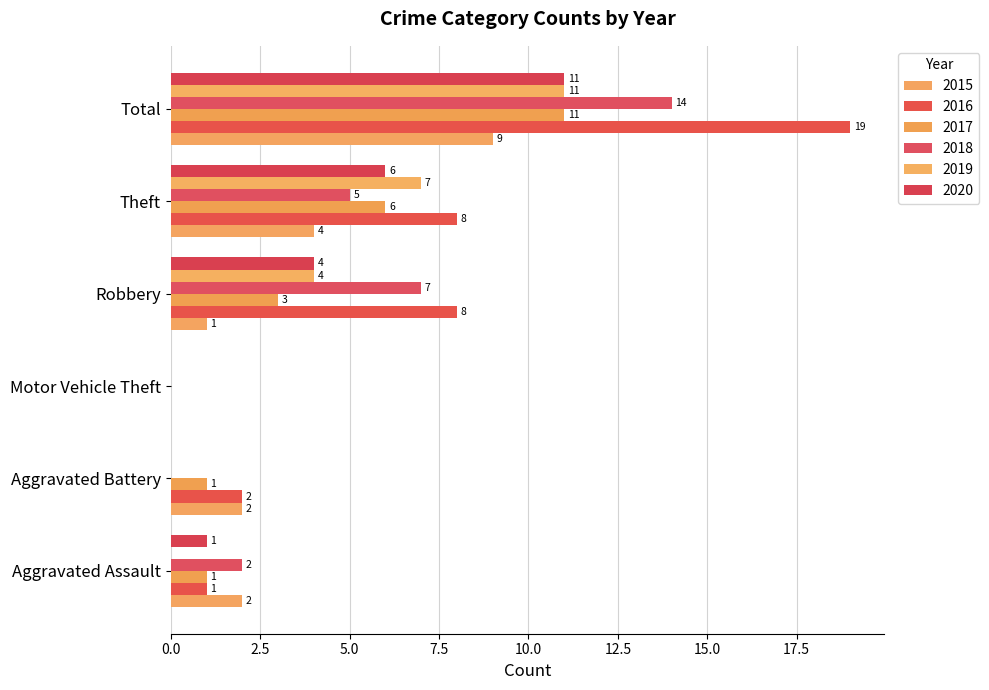

How many distinct data groups are displayed?

6